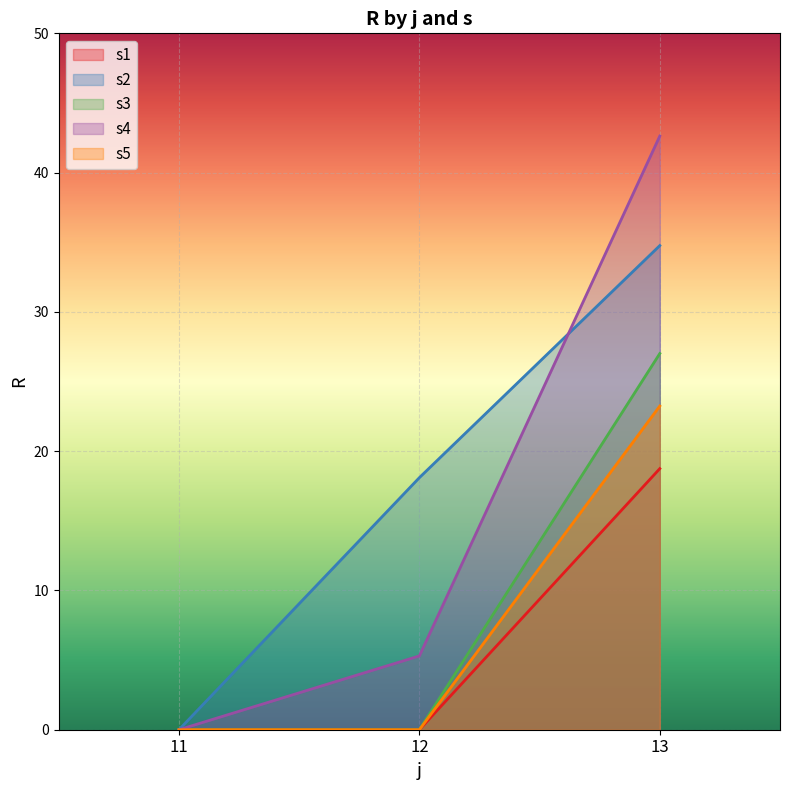

Rank the categories by s4 value from highest to lowest.

13, 12, 11